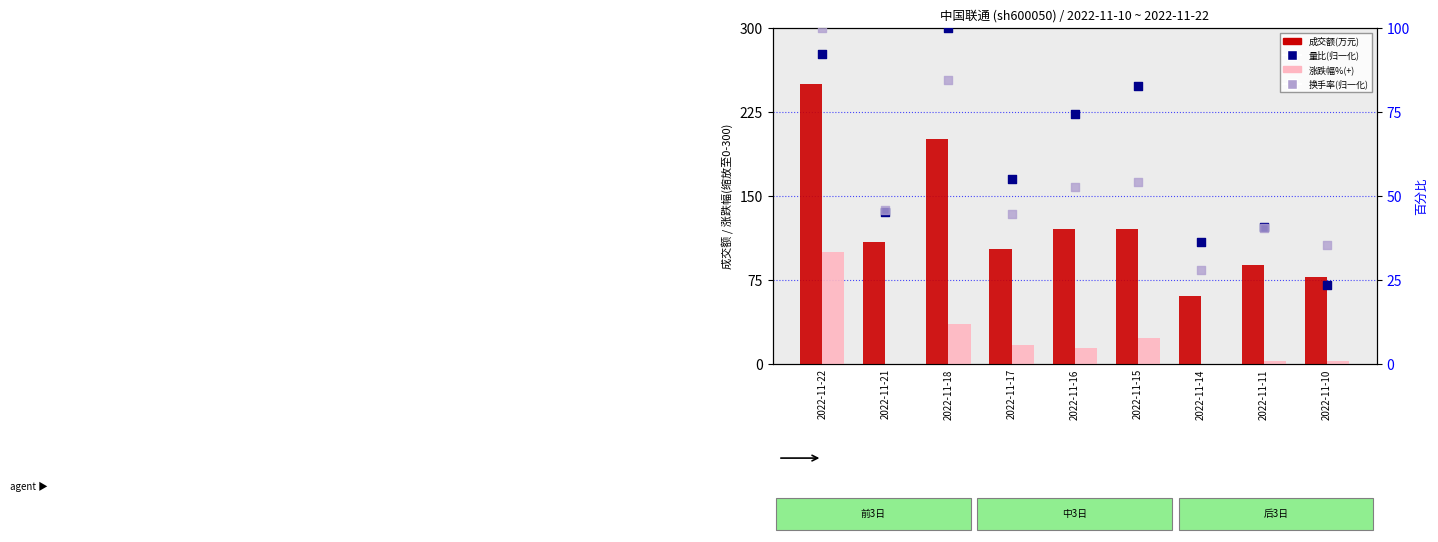

Is the value of 量比(归一化) at 2022-11-16 greater than the value of 成交额(万元) at 2022-11-22?

No